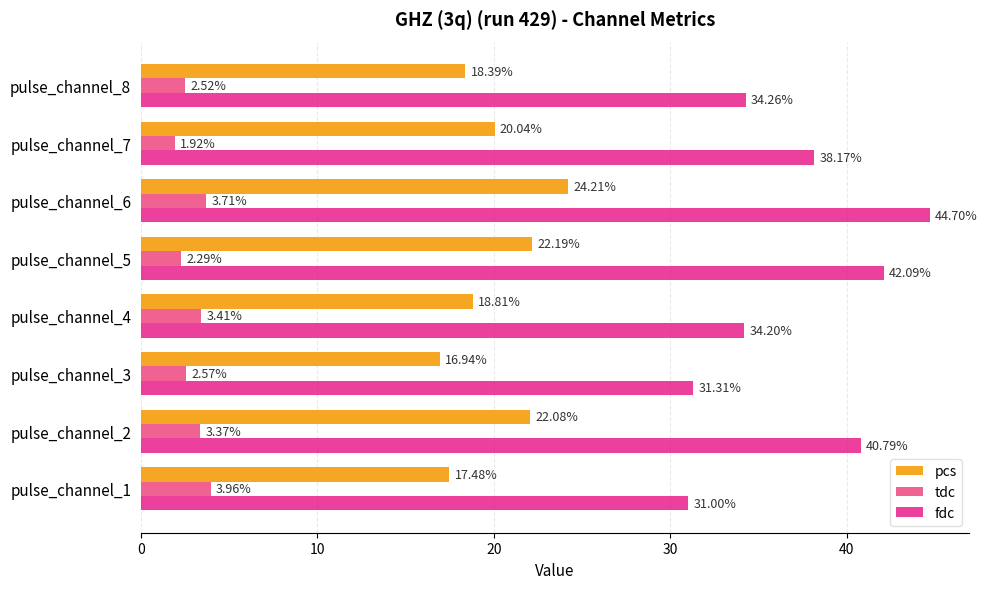

Which series has the largest total across all categories?

fdc